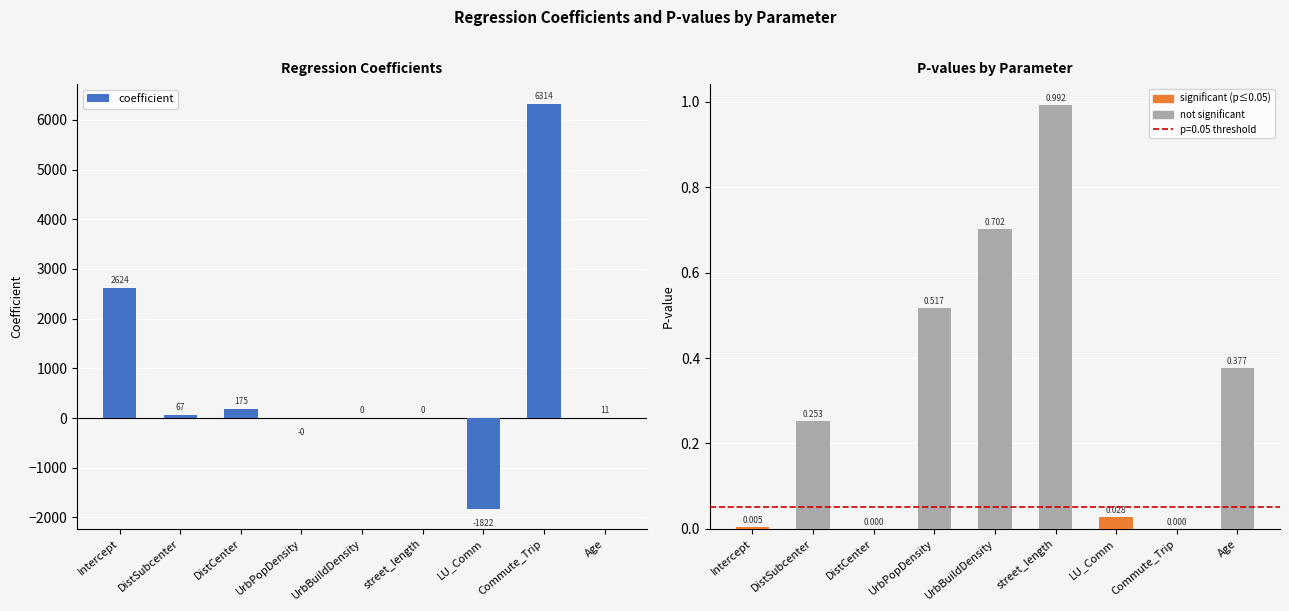

Reading left to right, list all the values displayed in this chart.

coefficient: 2624.1	67.0	175.3	-0.0	0.0	0.0	-1822.5	6314.3	10.6
p-value: 0.0	0.3	0.0	0.5	0.7	1.0	0.0	0.0	0.4